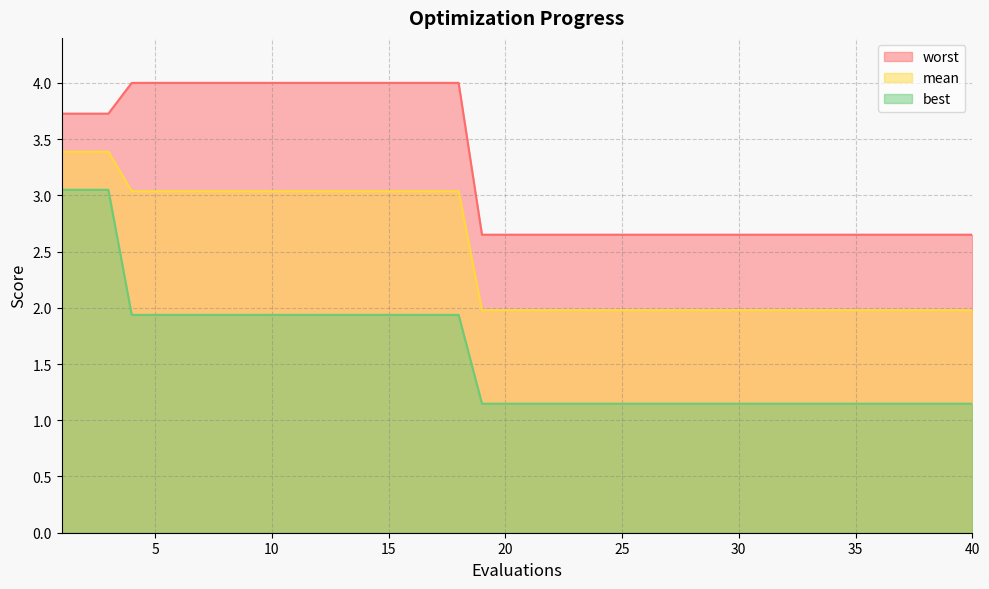

Reading left to right, what are all the values shown in this chart?

mean: 3.4	3.4	3.4	3.0	3.0	3.0	3.0	3.0	3.0	3.0	3.0	3.0	3.0	3.0	3.0	3.0	3.0	3.0	2.0	2.0	2.0	2.0	2.0	2.0	2.0	2.0	2.0	2.0	2.0	2.0	2.0	2.0	2.0	2.0	2.0	2.0	2.0	2.0	2.0	2.0
best: 3.0	3.0	3.0	1.9	1.9	1.9	1.9	1.9	1.9	1.9	1.9	1.9	1.9	1.9	1.9	1.9	1.9	1.9	1.1	1.1	1.1	1.1	1.1	1.1	1.1	1.1	1.1	1.1	1.1	1.1	1.1	1.1	1.1	1.1	1.1	1.1	1.1	1.1	1.1	1.1
worst: 3.7	3.7	3.7	4.0	4.0	4.0	4.0	4.0	4.0	4.0	4.0	4.0	4.0	4.0	4.0	4.0	4.0	4.0	2.6	2.6	2.6	2.6	2.6	2.6	2.6	2.6	2.6	2.6	2.6	2.6	2.6	2.6	2.6	2.6	2.6	2.6	2.6	2.6	2.6	2.6